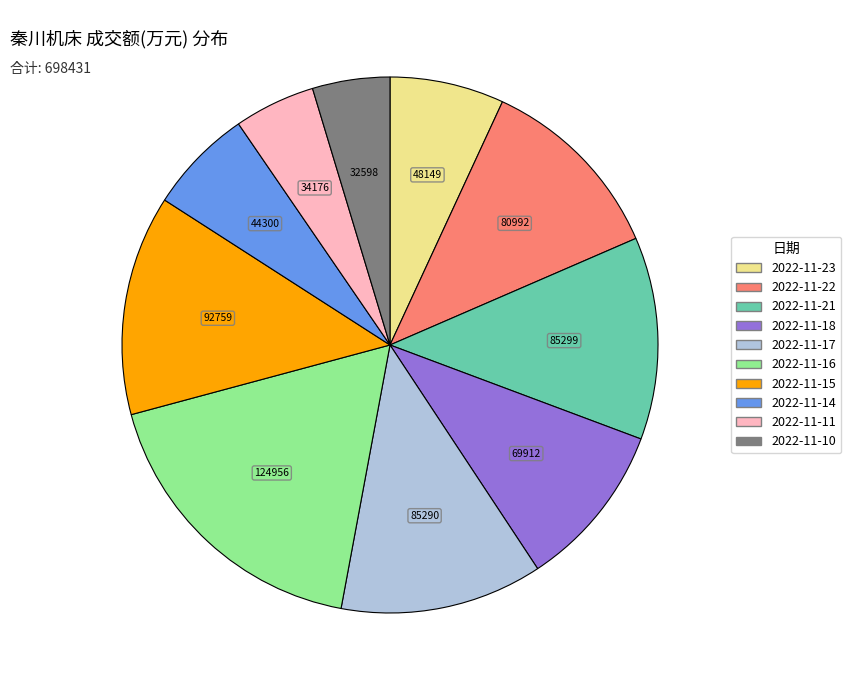

Does 2022-11-16 represent more than half of the total?

No